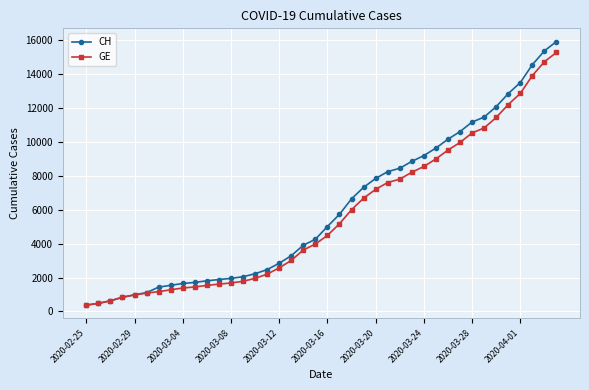

Which series has the widest spread of values?

CH